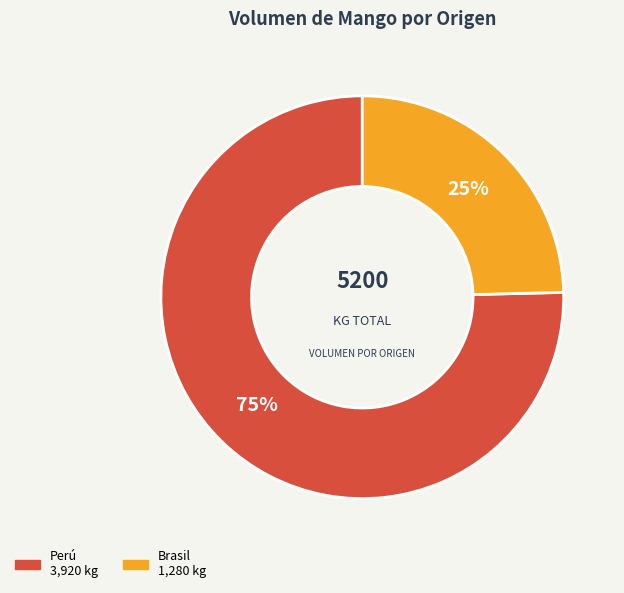

How many segments does this pie chart have?

2